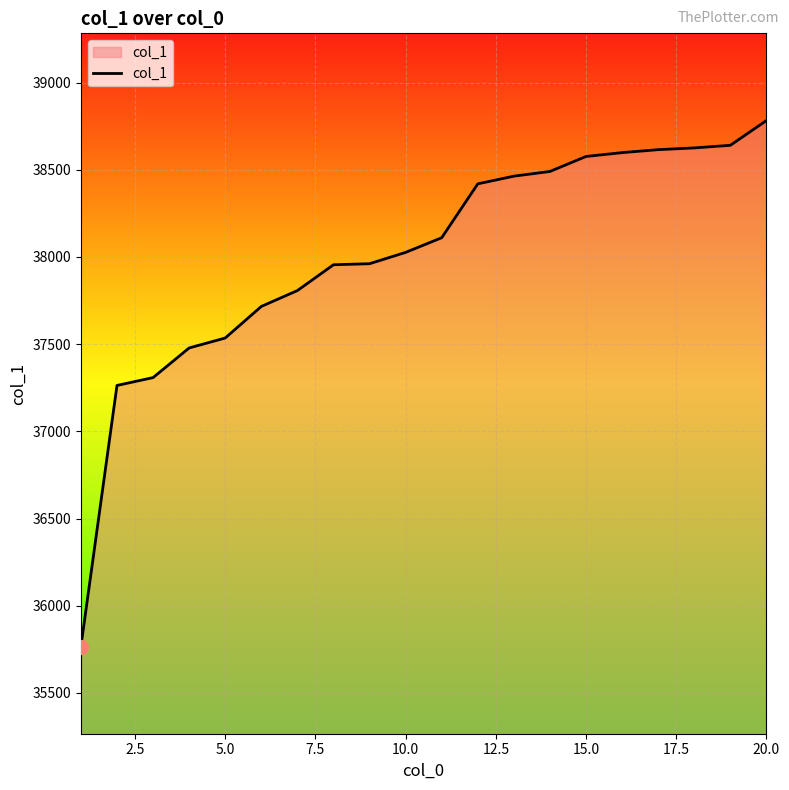

What is the difference between the maximum and minimum values?

3016